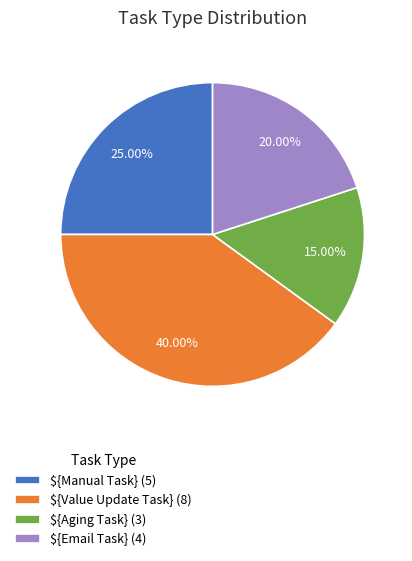

Does ${Value Update Task} (8) represent more than half of the total?

No